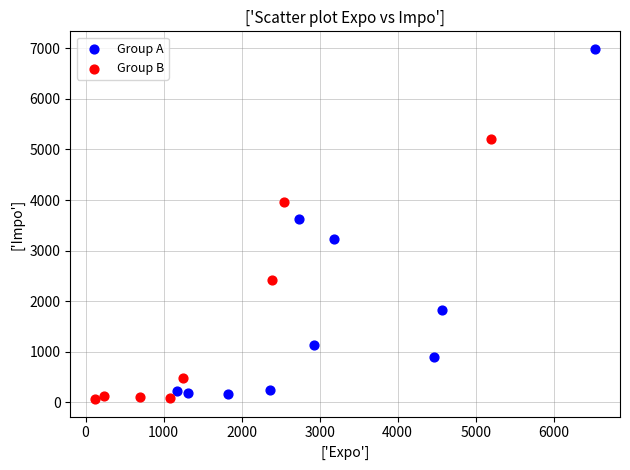

Which series has the largest Y range (max minus min)?

Group A